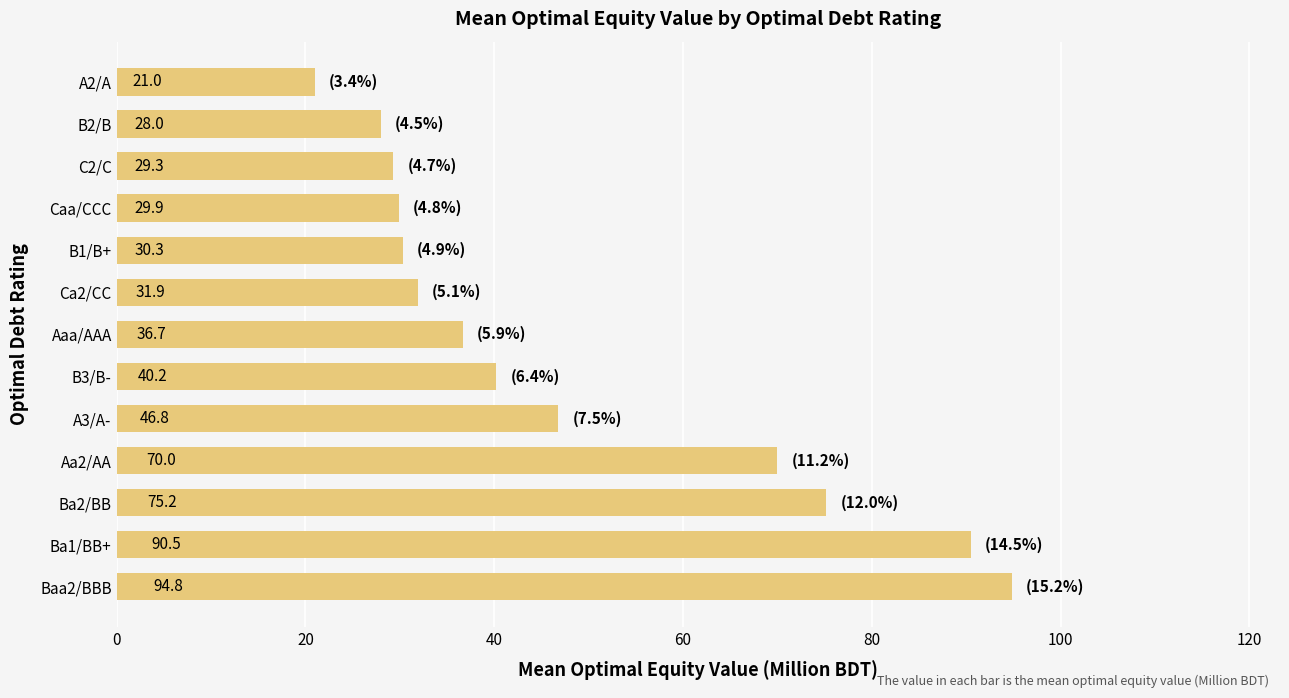

What is the ratio of the value at Aa2/AA to the value at B3/B-?

1.7